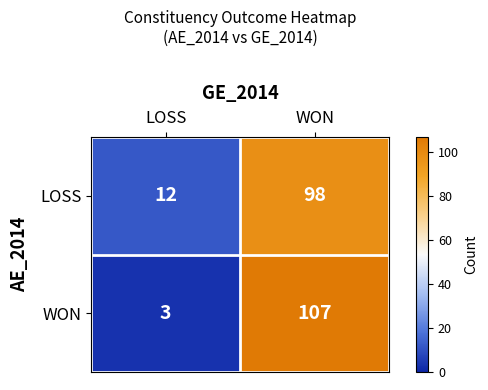

True or false: WON has a value of 107 at WON.

True